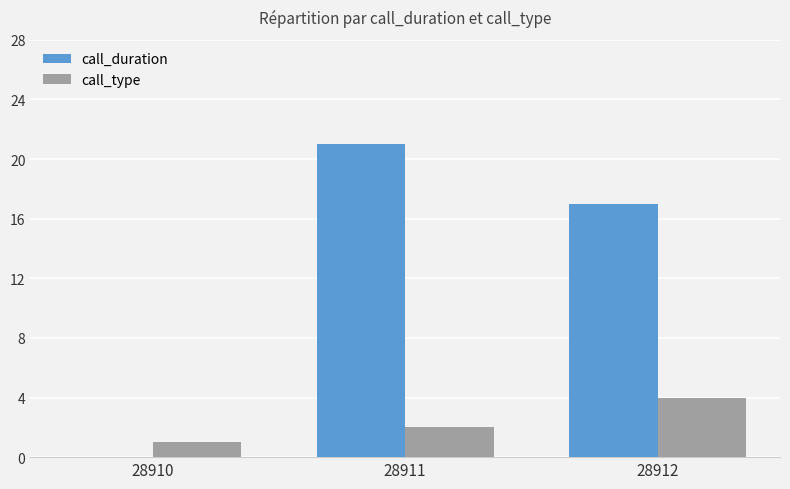

Which series has the largest total across all categories?

call_duration